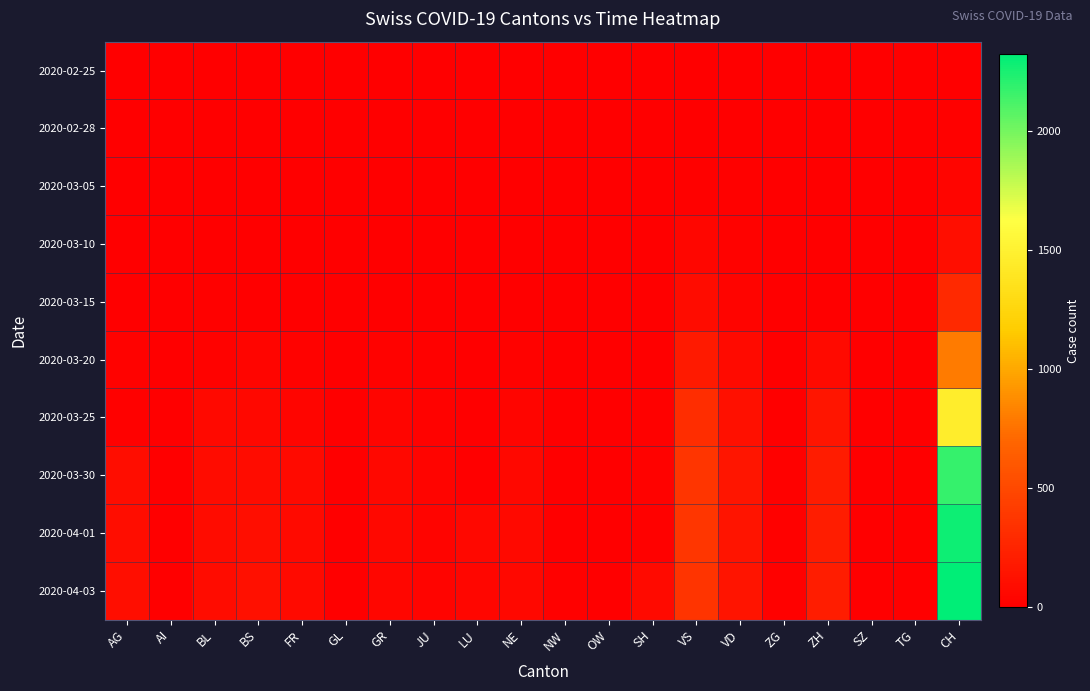

What is the difference between the highest and lowest values at JU?

29